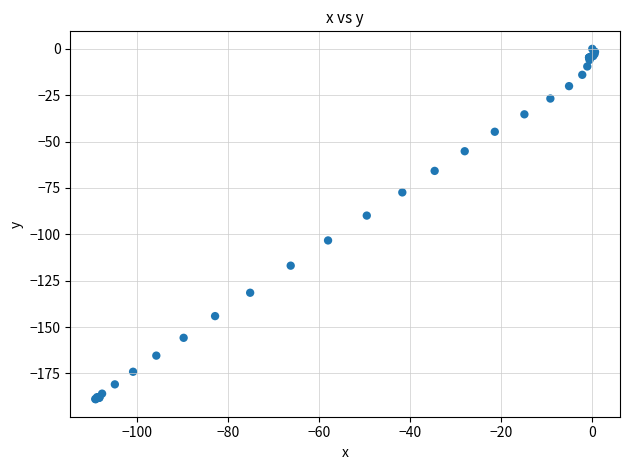

What Y value in the scatter plot is closest to -94?

-89.9